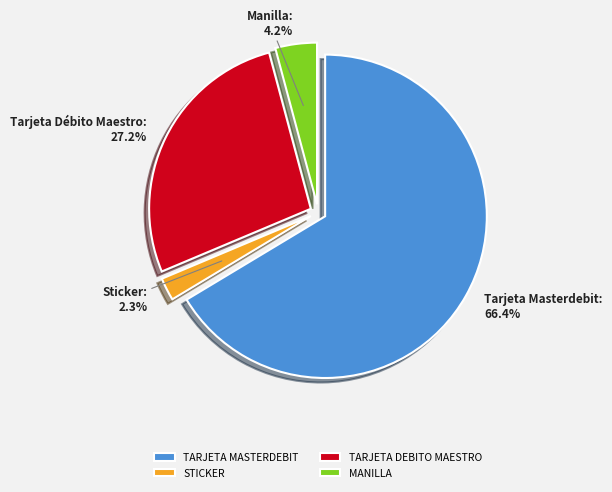

What is the smallest slice in the pie chart?

STICKER